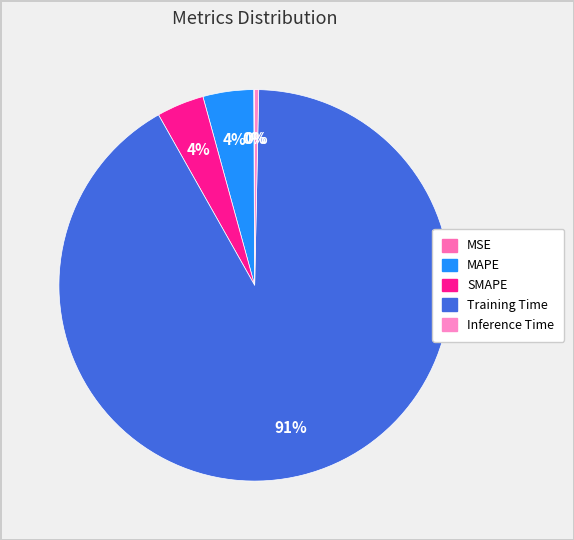

Count the number of slices in the pie.

5